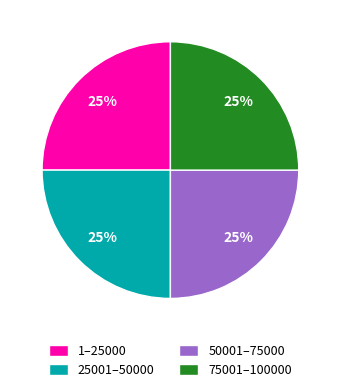

Approximately how many times larger is the value at 75001–100000 compared to 25001–50000?

1.0